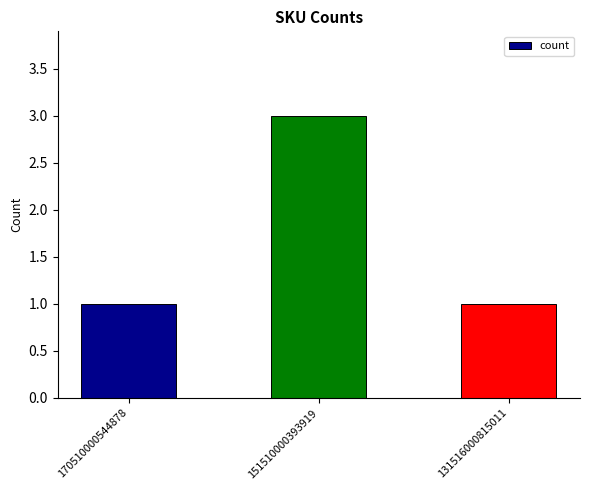

The value at 151510000393919 is 2. True or false?

False